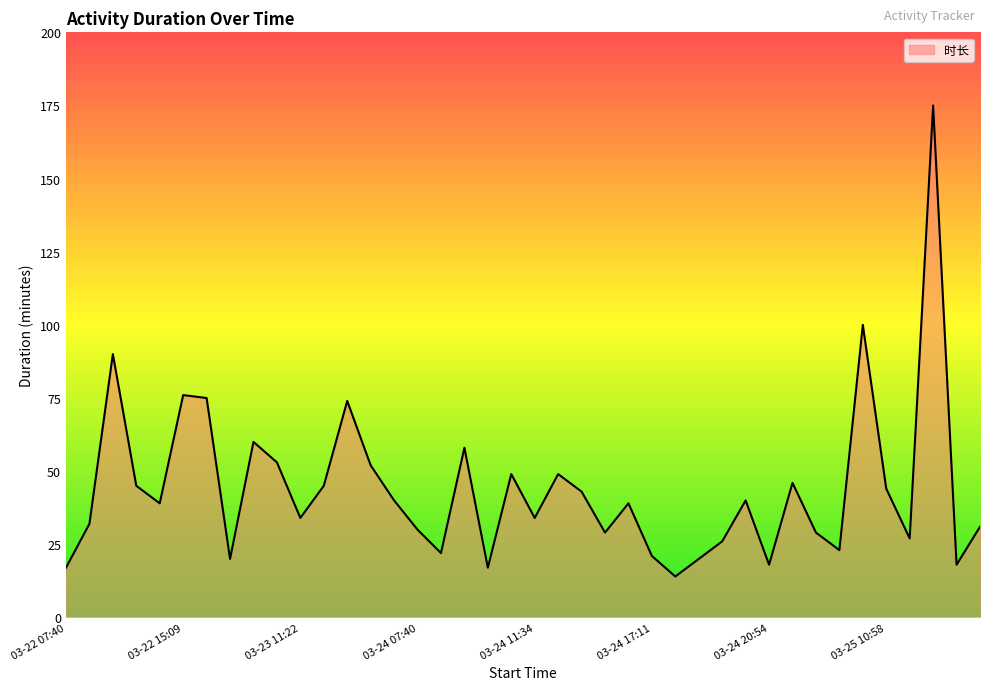

Reading left to right, transcribe all the data shown in this chart.

17	32	90	45	39	76	75	20	60	53	34	45	74	52	40	30	22	58	17	49	34	49	43	29	39	21	14	20	26	40	18	46	29	23	100	44	27	175	18	31